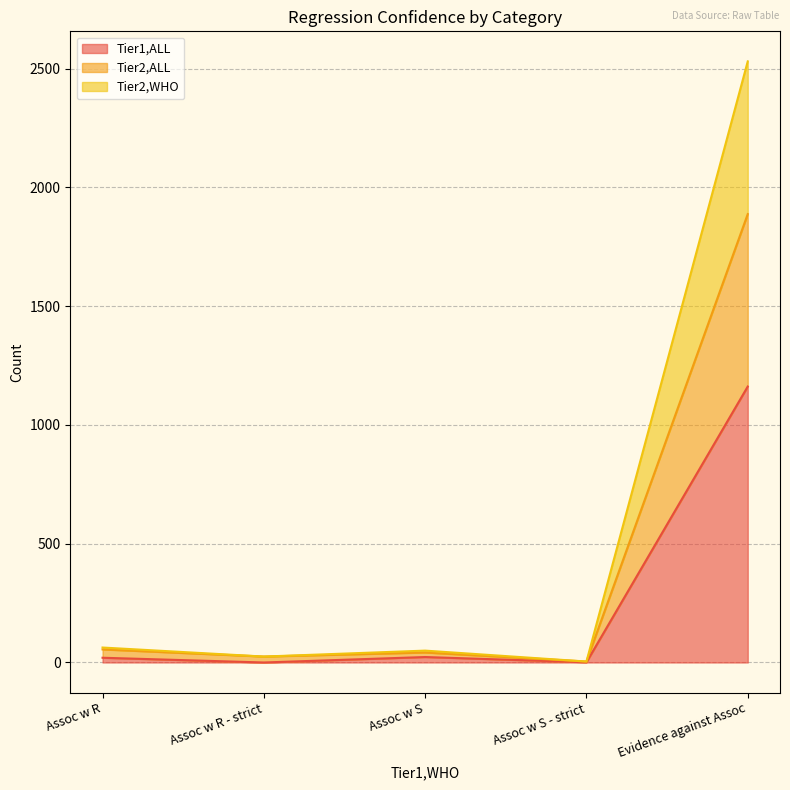

What is the approximate value of Tier2,WHO at Assoc w S - strict?

4